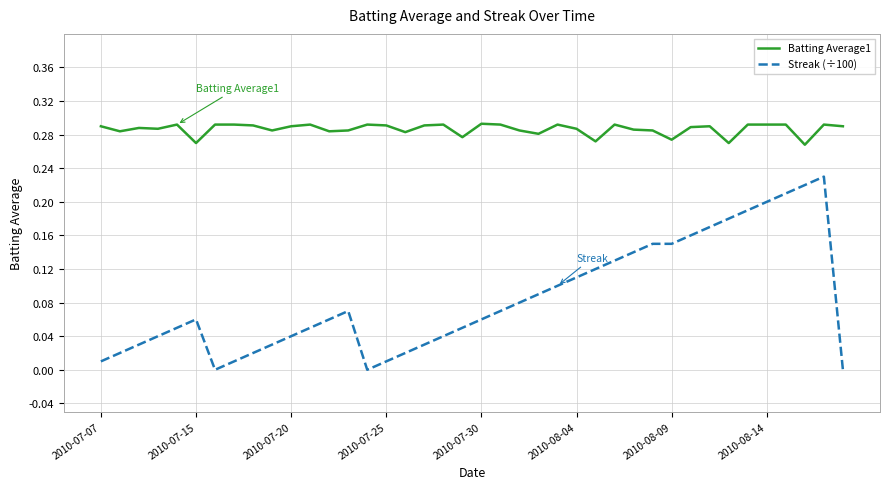

Which series has the widest spread of values?

Streak (÷100)